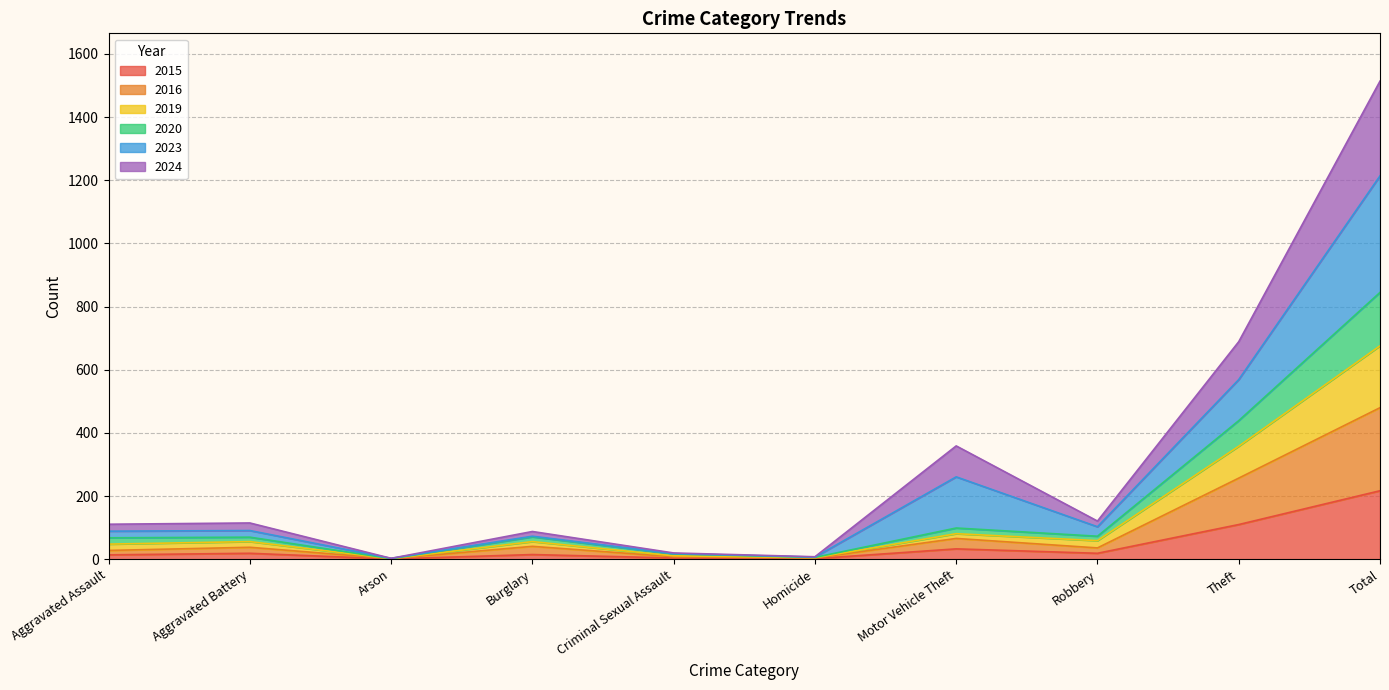

What is the label of the 9th point from the left?

Theft